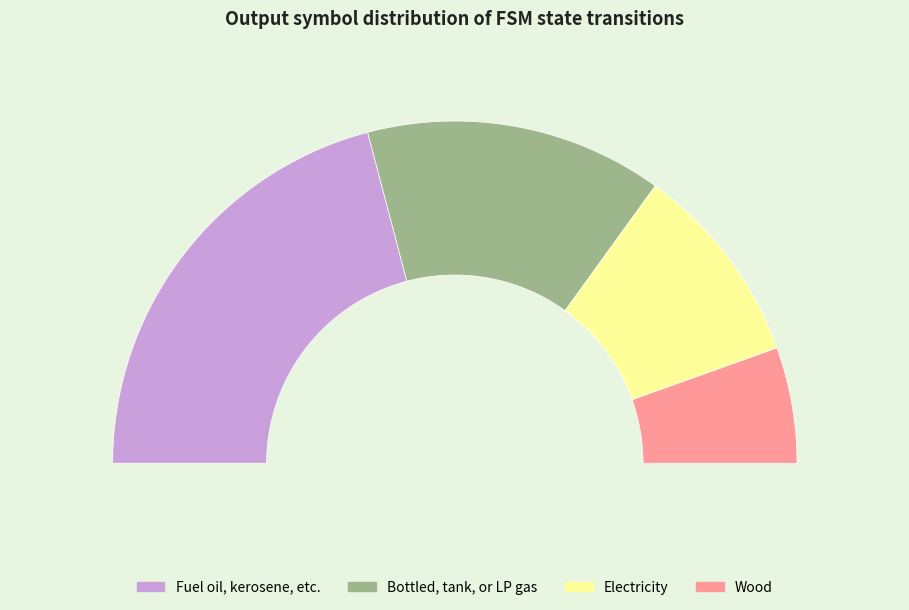

How many slices are in this pie chart?

4